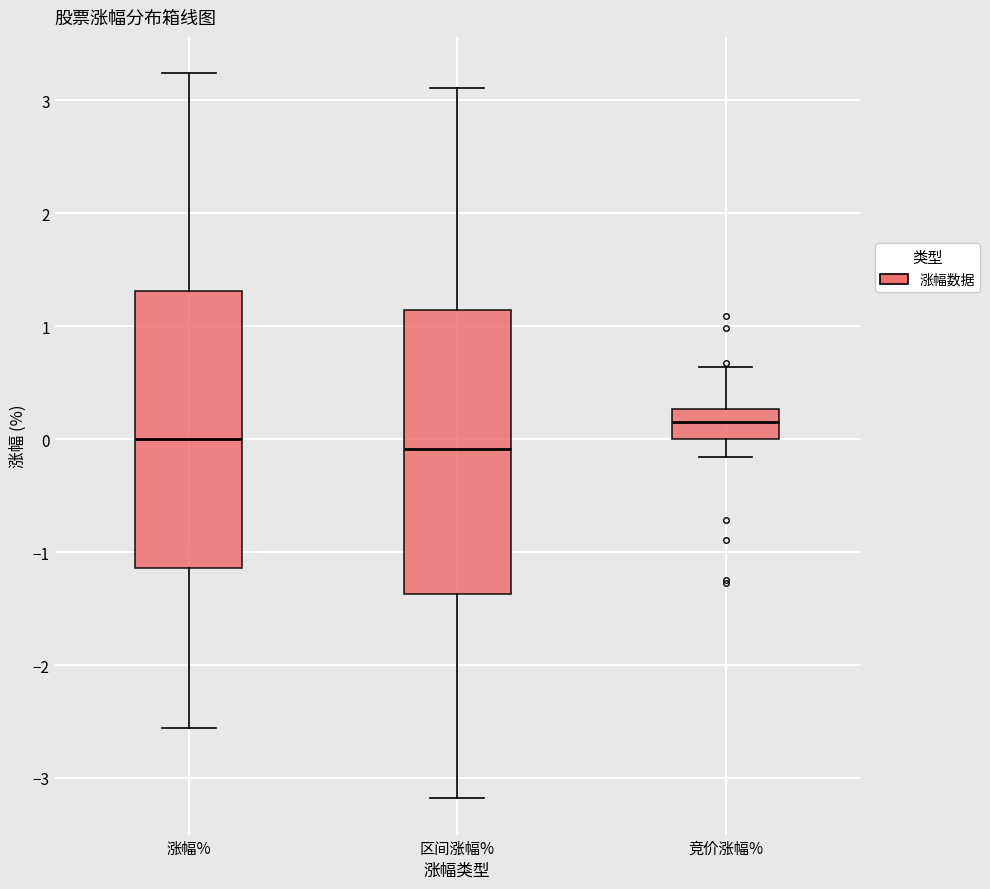

Reading left to right, transcribe this box plot: for each box, give where its median line is, the range the box spans, and where its two whiskers end, as read against the y-axis. The values are not printed on the chart, so give them approximately, as read against the axis.

涨幅%: median 0.0, box -1.1 to 1.3, whiskers -2.6 to 3.2
区间涨幅%: median -0.1, box -1.4 to 1.1, whiskers -3.2 to 3.1
竞价涨幅%: median 0.2, box 0.0 to 0.3, whiskers -0.2 to 0.6